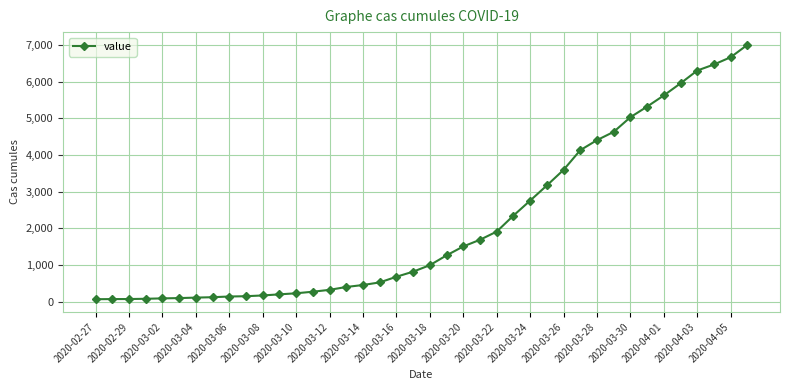

What is the difference between the maximum and second lowest values?

6936